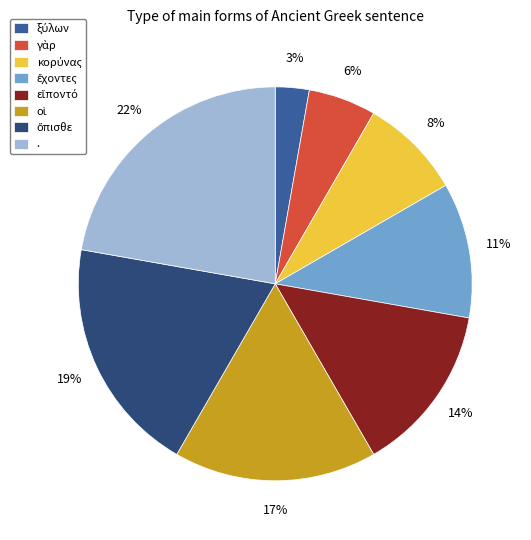

Count the number of slices in the pie.

8